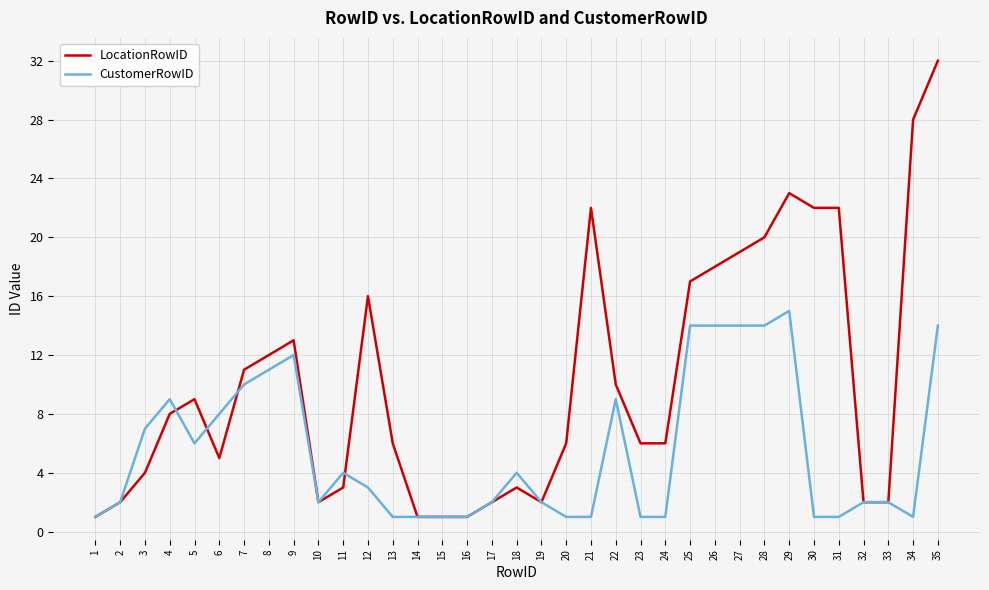

List the series in order of their overall mean, highest first.

LocationRowID, CustomerRowID